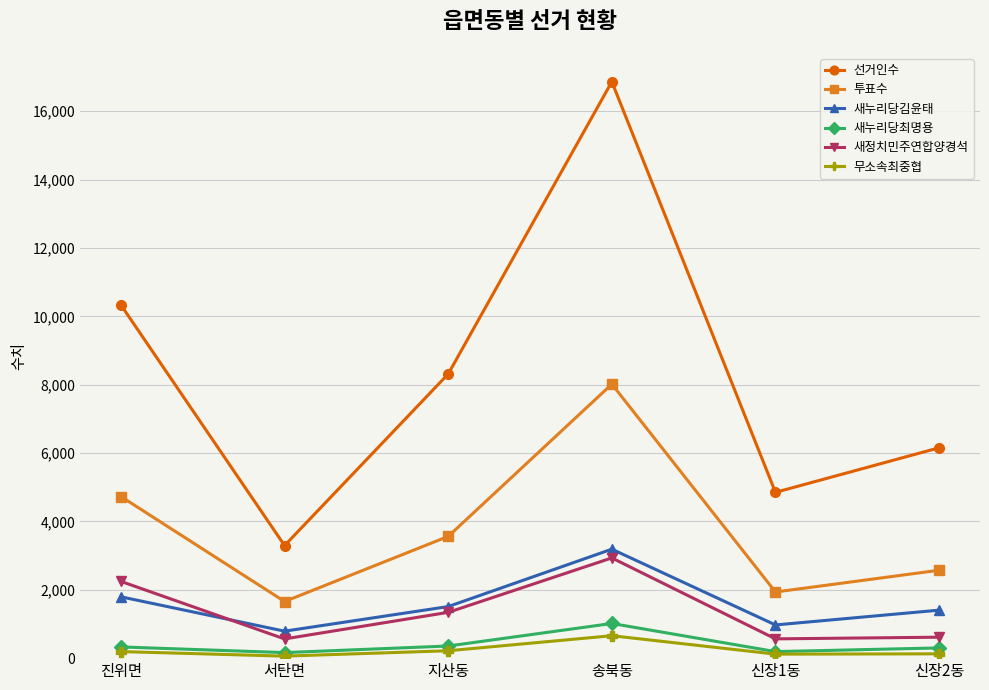

Which series has the largest total across all categories?

선거인수